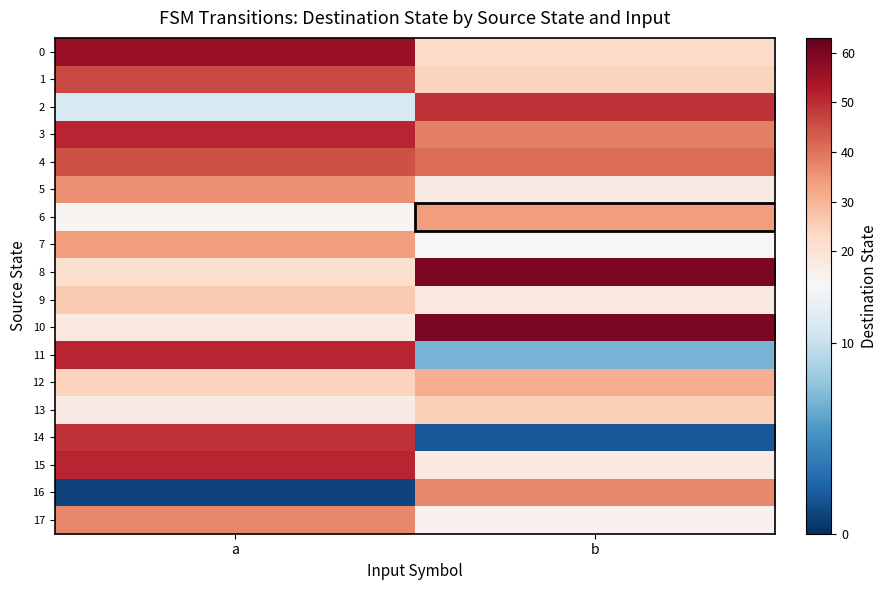

At which category is the sum across all series the highest?

a